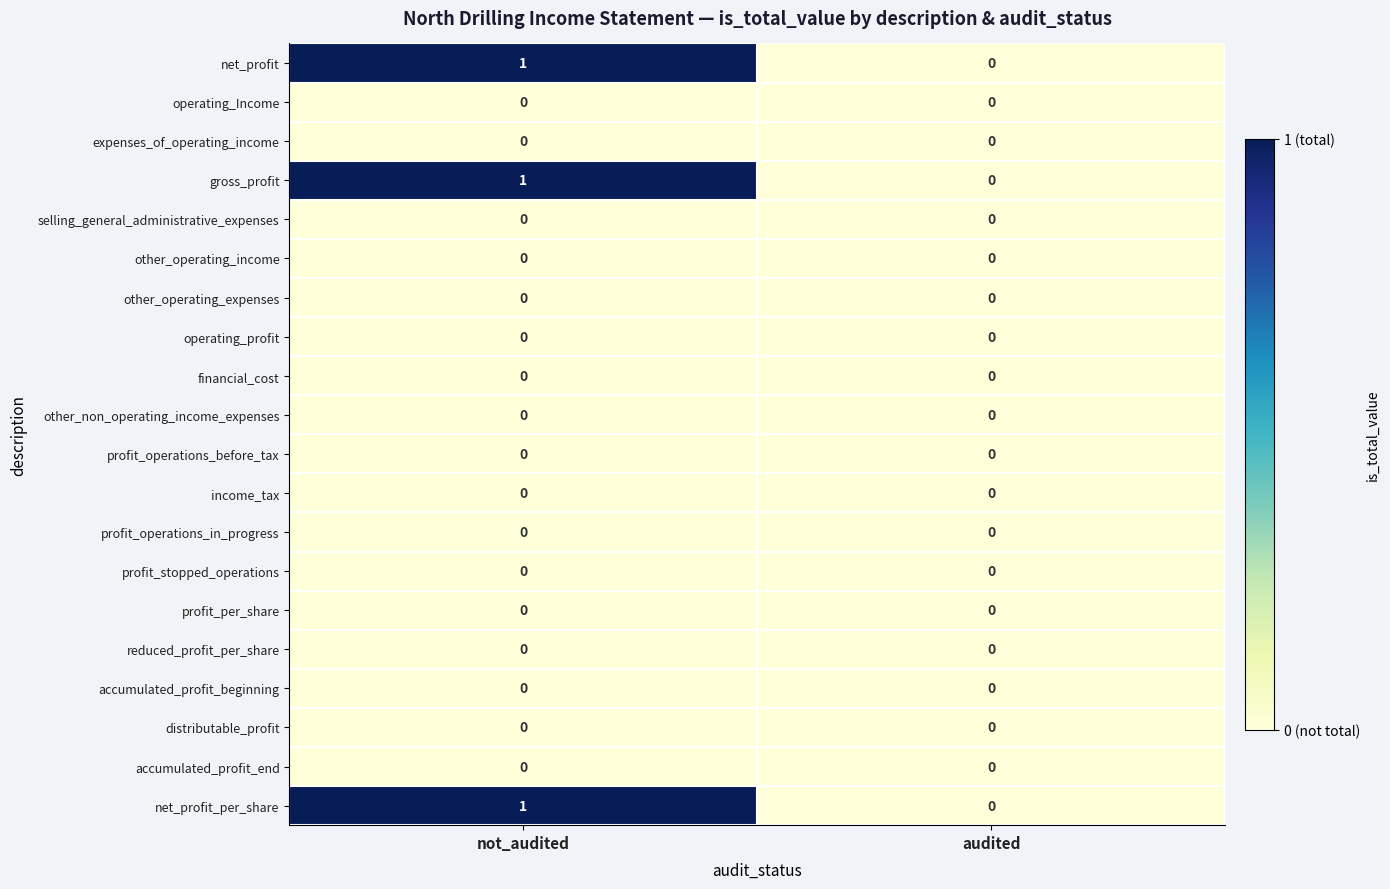

Is it true that operating_Income equals 0 at audited?

True